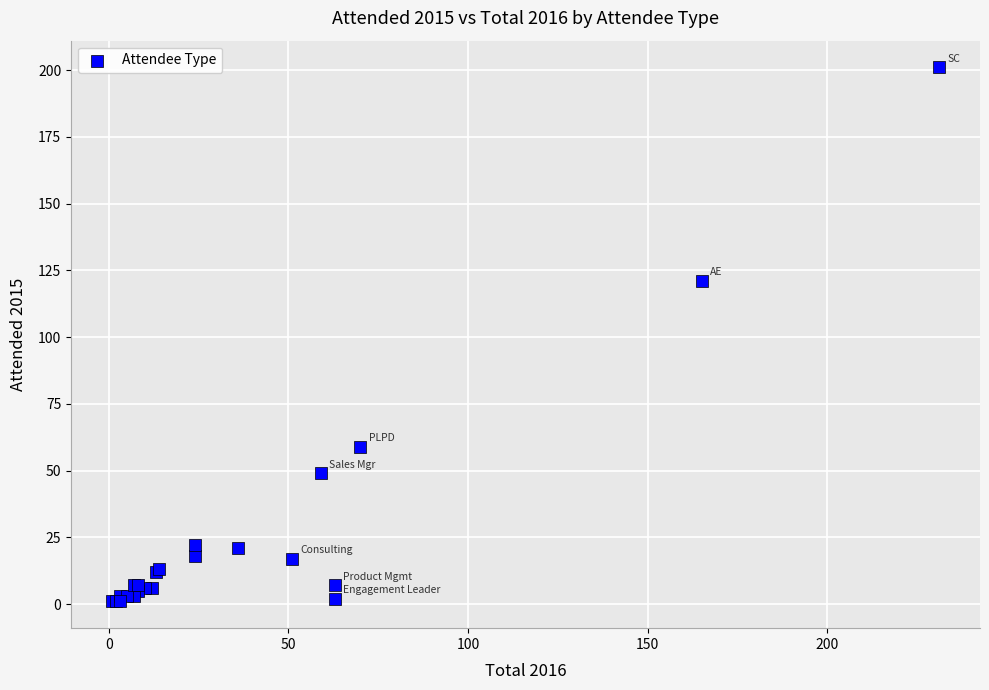

What Y value in the scatter plot is closest to 101?

121